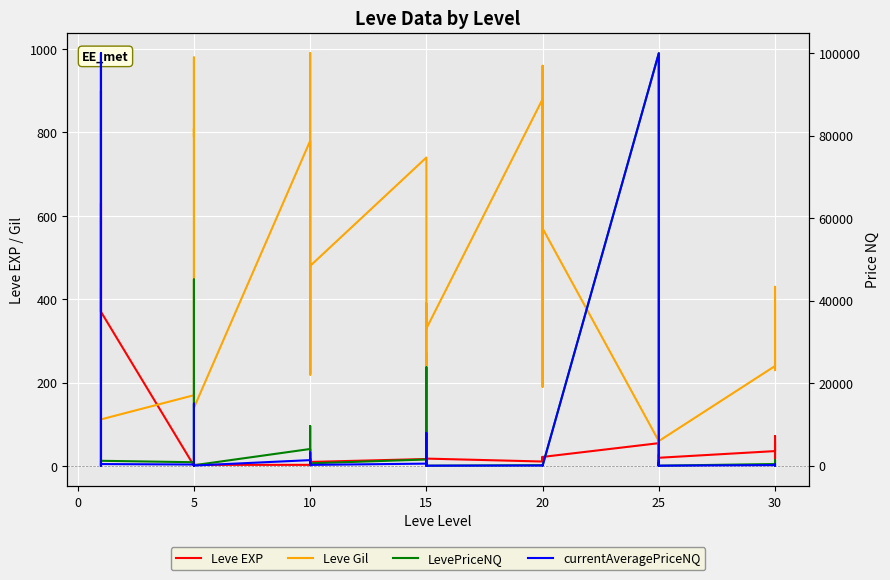

How many interior local peaks does the LevePriceNQ series have?

14